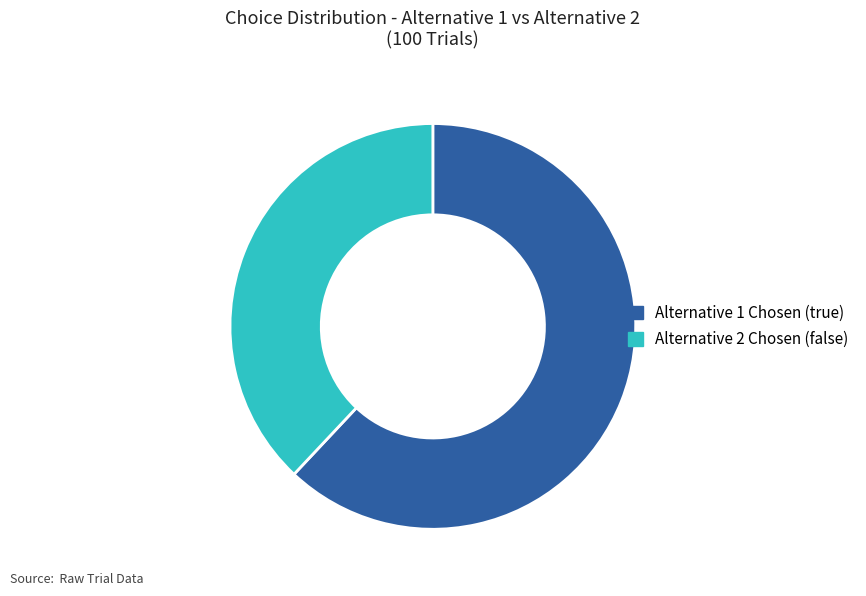

Which slice is the largest?

Alternative 1 Chosen (true)